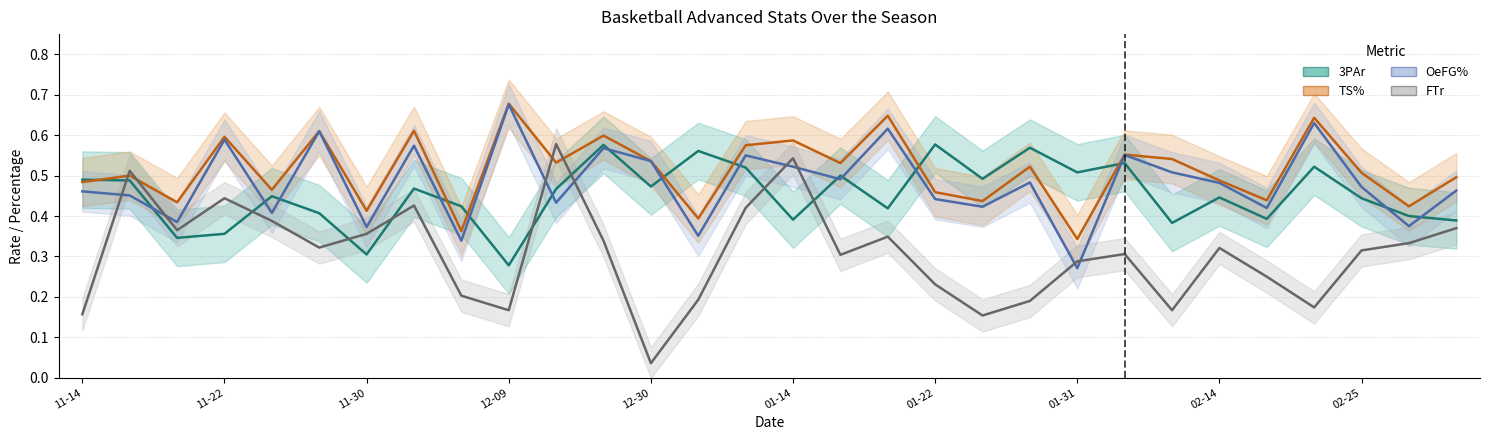

True or false: TS% and OeFG% cross at least once.

False